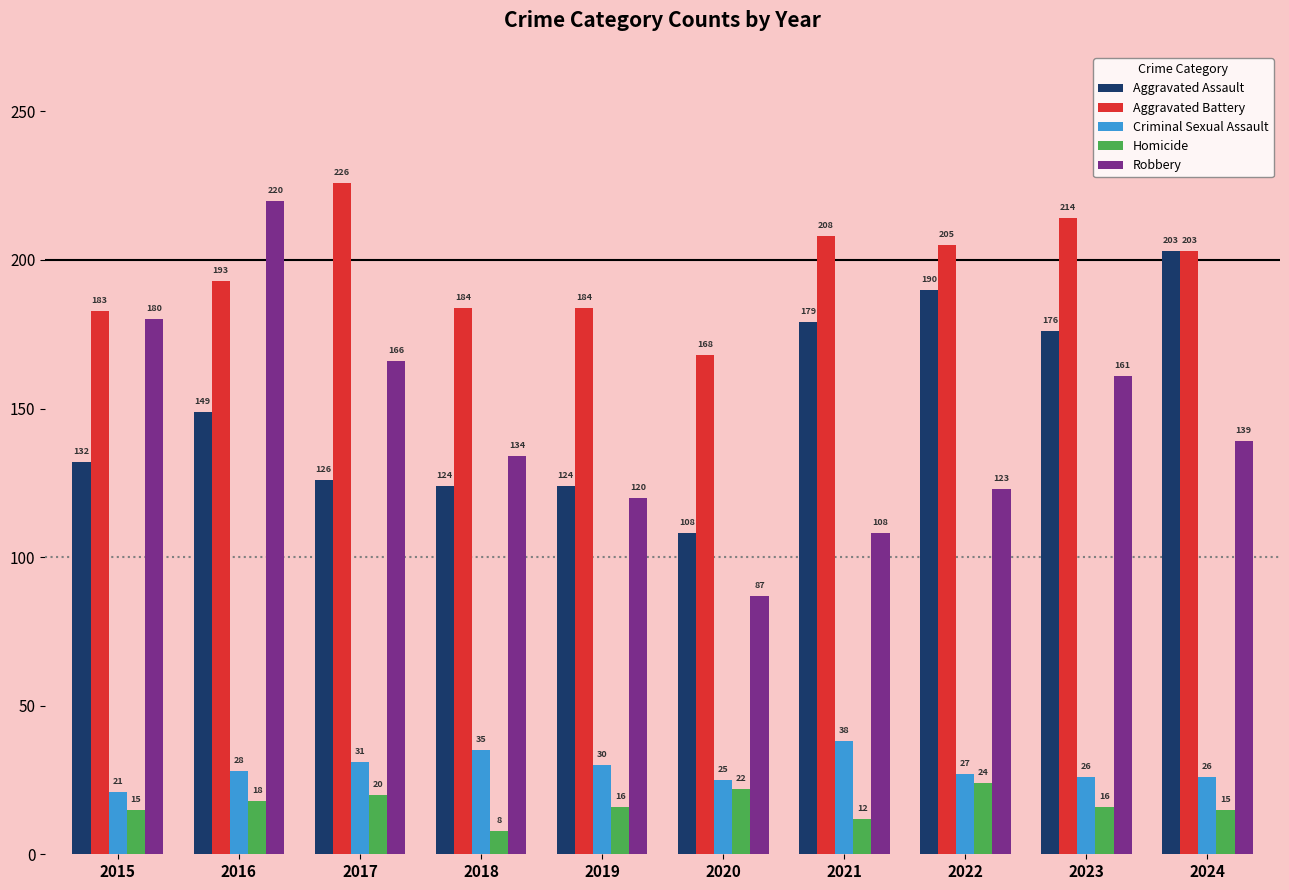

How many bars are there in total?

50